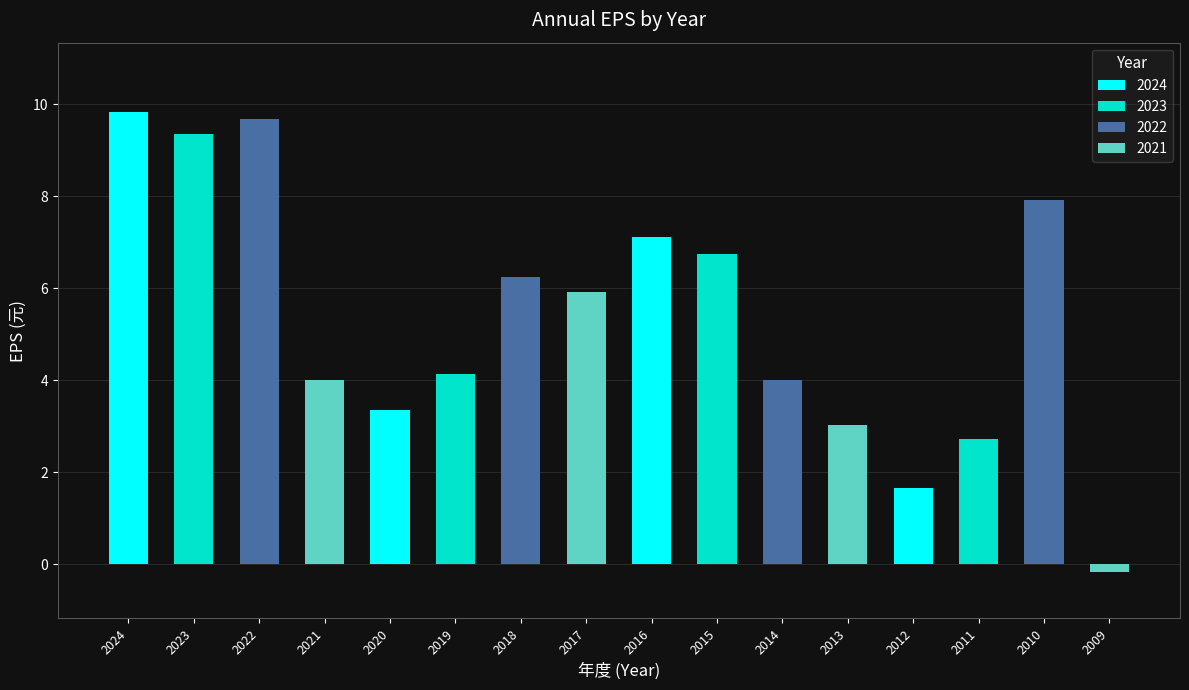

True or false: the data shows 6.8 at 2015.

True